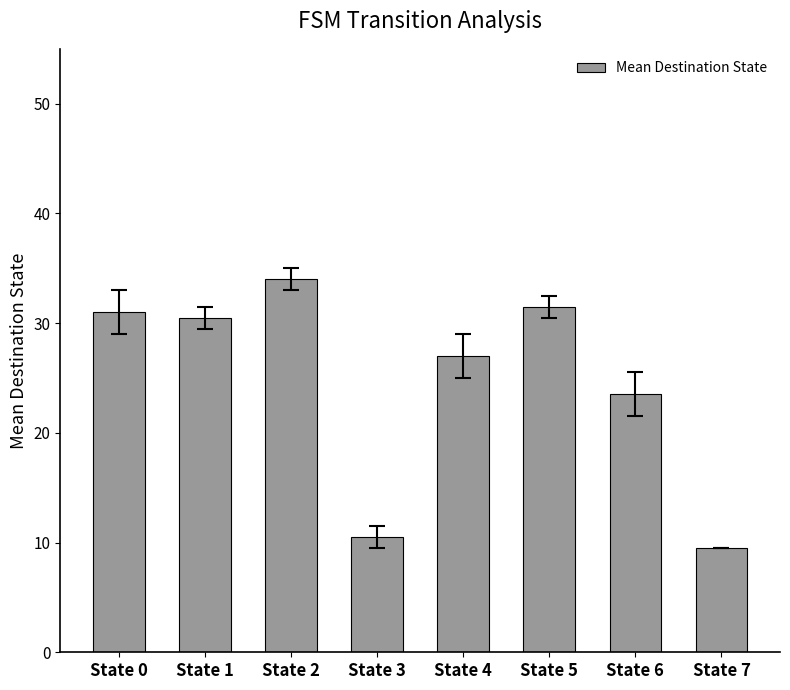

What is the difference between the maximum and second lowest values?

23.5